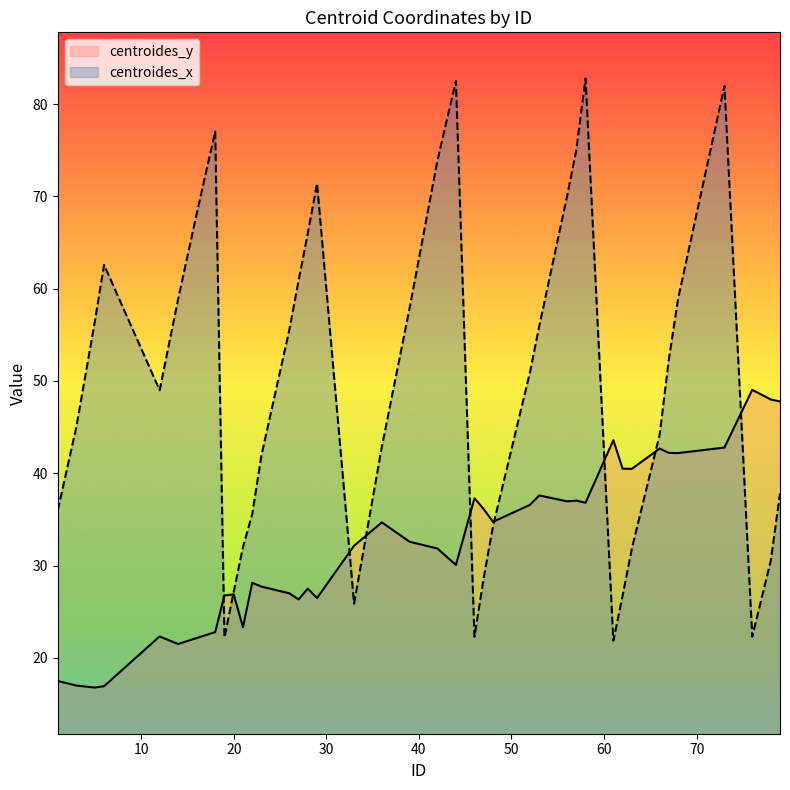

Is the value of centroides_y at 14 greater than the value of centroides_x at 23?

No